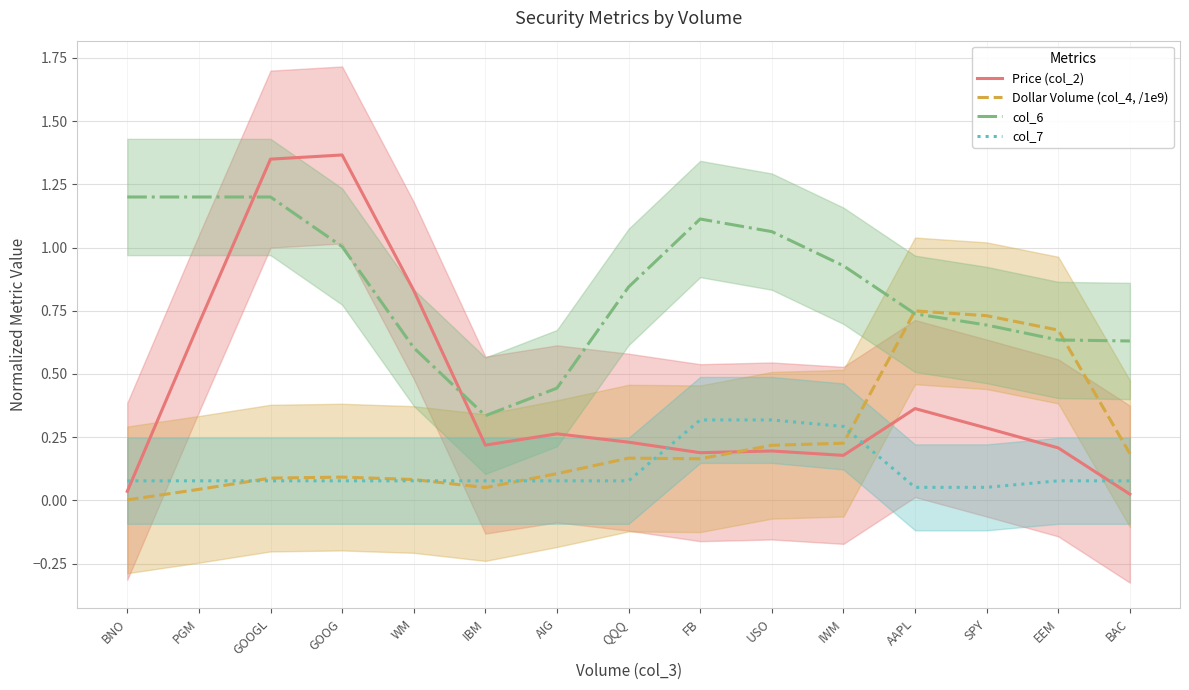

Does the chart have visible grid lines?

Yes